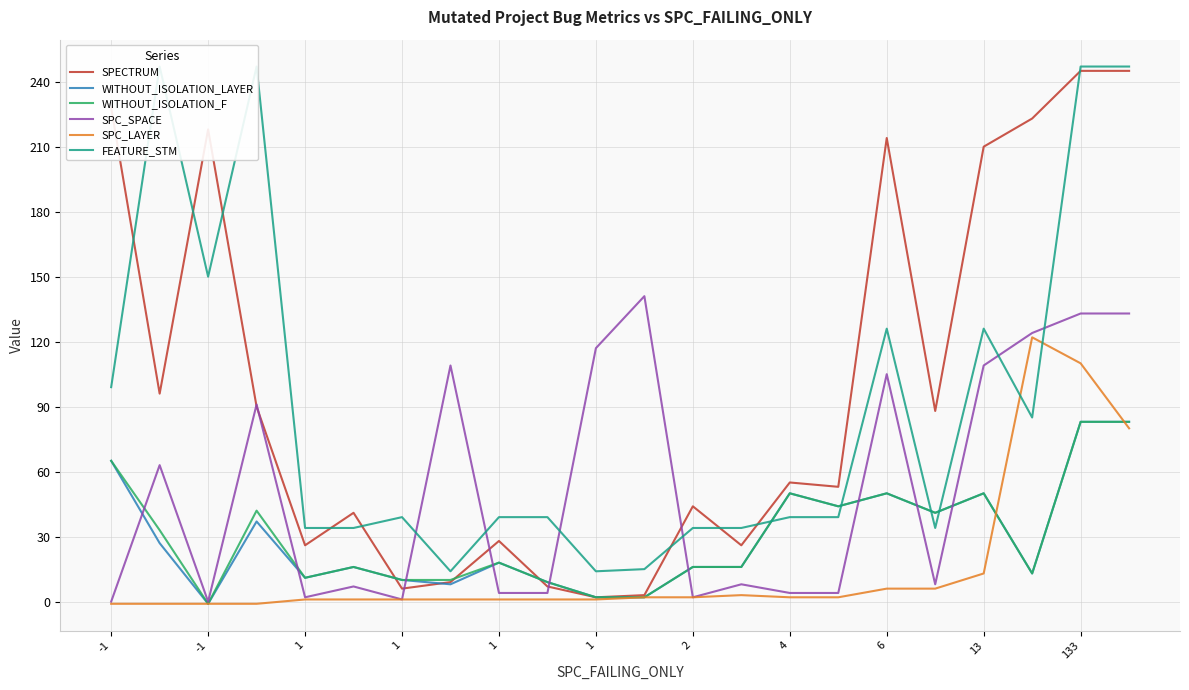

What are all the series names shown in the legend?

SPECTRUM, WITHOUT_ISOLATION_LAYER, WITHOUT_ISOLATION_F, SPC_SPACE, SPC_LAYER, FEATURE_STM